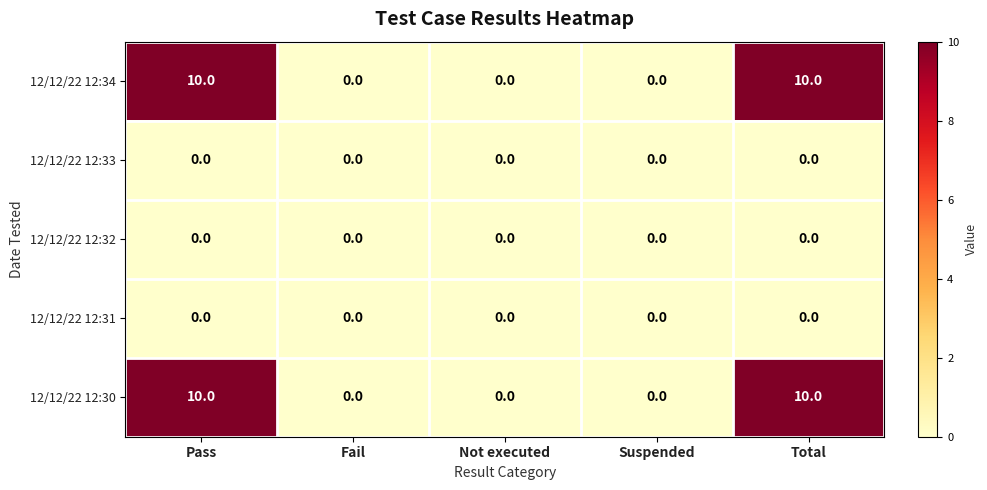

What is the sum of all 12/12/22 12:34 values?

20